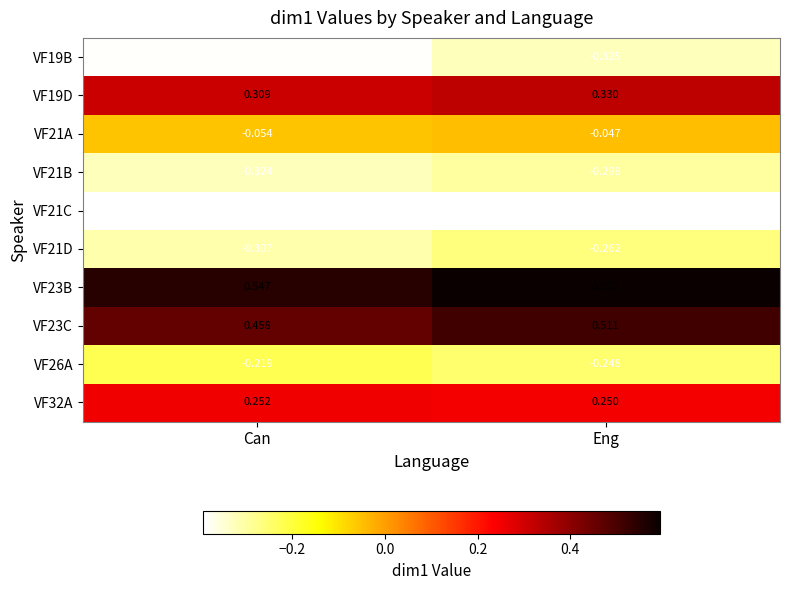

At Can, list the series in order from smallest to largest.

VF21C, VF19B, VF21B, VF21D, VF26A, VF21A, VF32A, VF19D, VF23C, VF23B